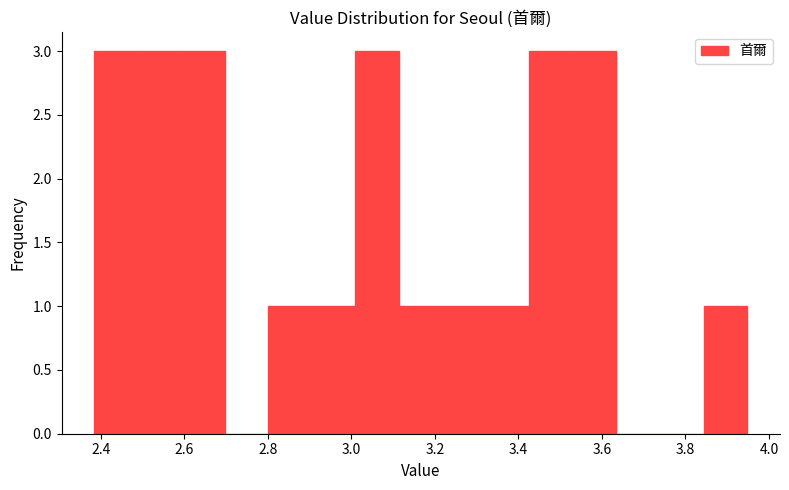

Reading left to right, transcribe this chart: for each bar, give the range it covers on the x-axis and its height. Neither the bar edges nor the heights are printed on the chart, so give them approximately, as read against the axes.

2.38 to 2.48: 3
2.48 to 2.60: 3
2.60 to 2.70: 3
2.70 to 2.80: 0
2.80 to 2.90: 1
2.90 to 3.00: 1
3.00 to 3.12: 3
3.12 to 3.22: 1
3.22 to 3.32: 1
3.32 to 3.42: 1
3.42 to 3.54: 3
3.54 to 3.64: 3
3.64 to 3.74: 0
3.74 to 3.84: 0
3.84 to 3.94: 1